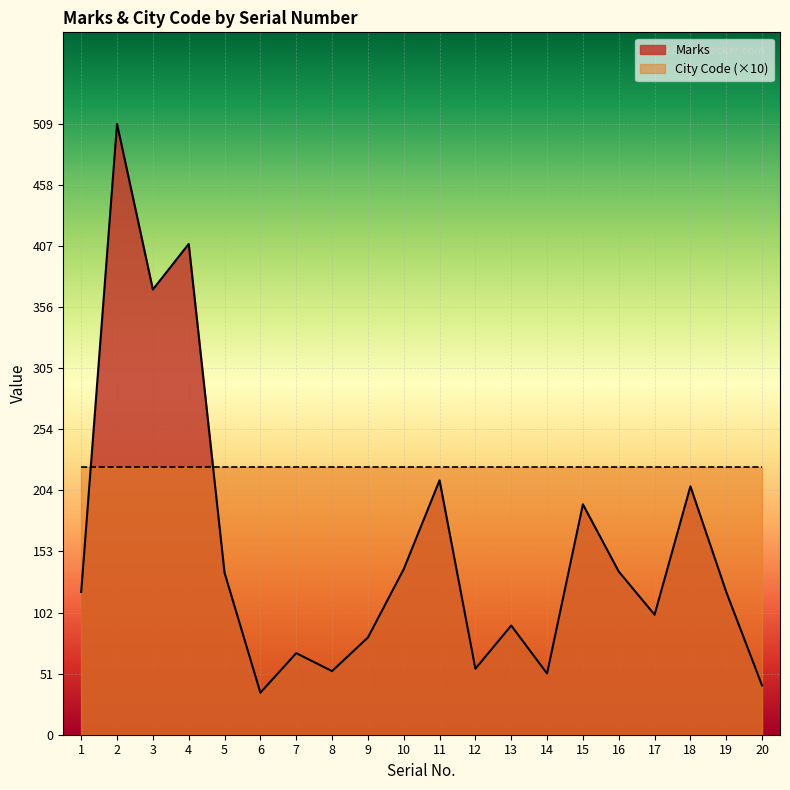

Where is the first local minimum?

3